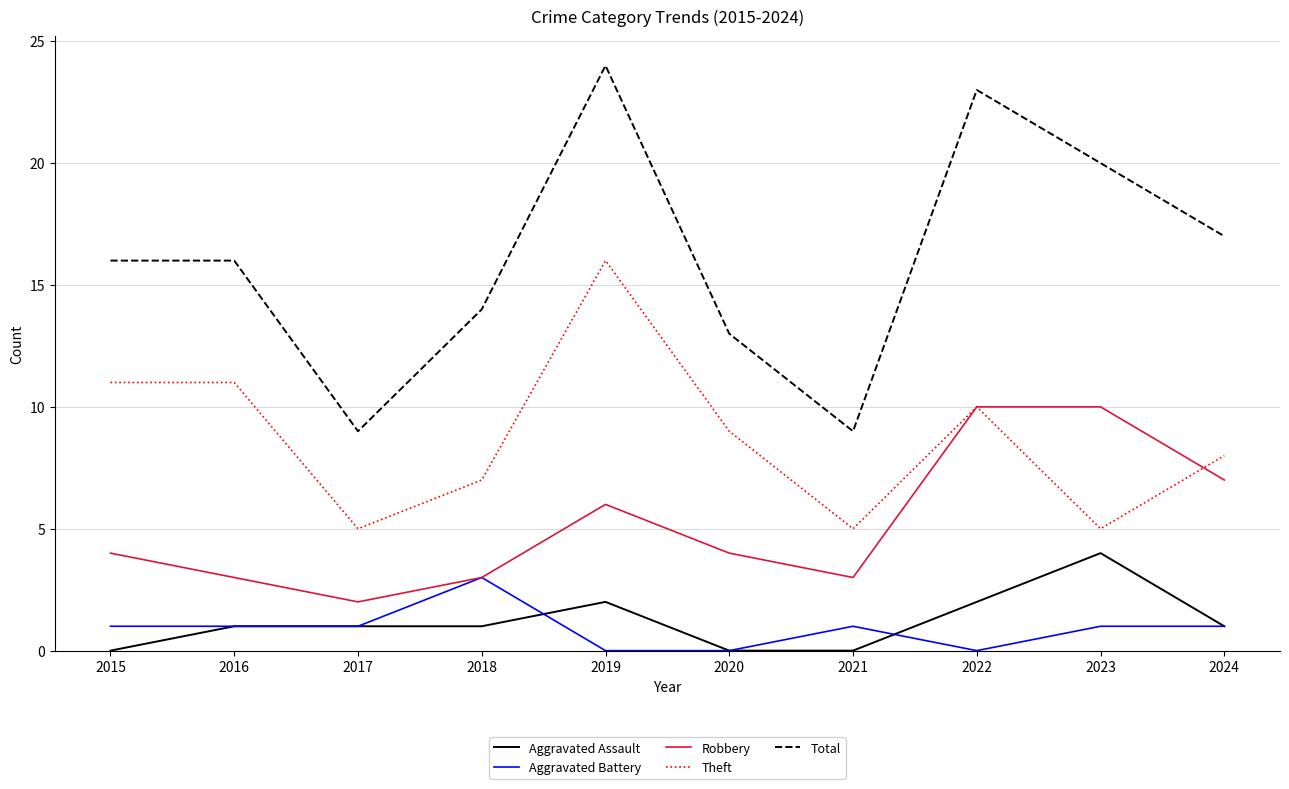

True or false: Aggravated Battery and Total intersect in this chart.

False